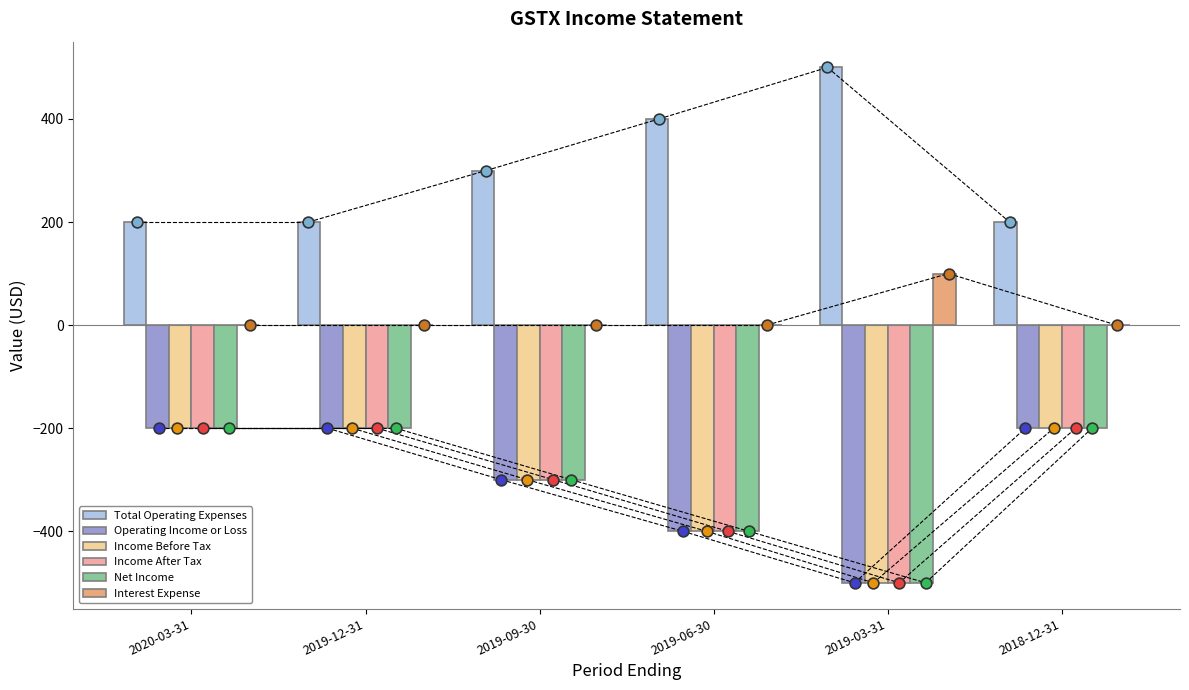

What is the total value across all series at 2018-12-31?

-600